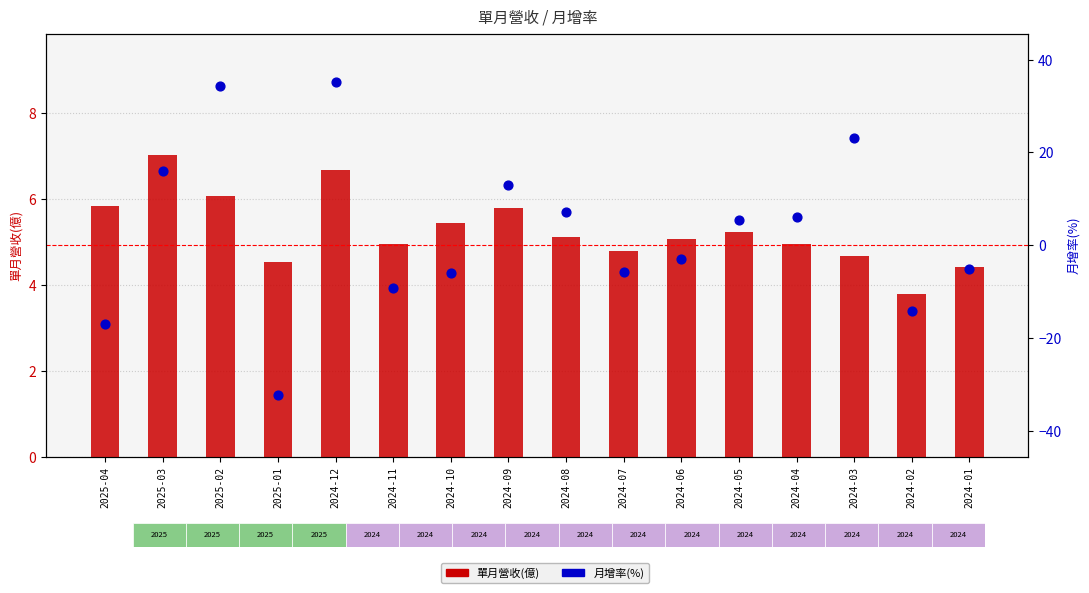

At how many categories does at least one series exceed 1?

16